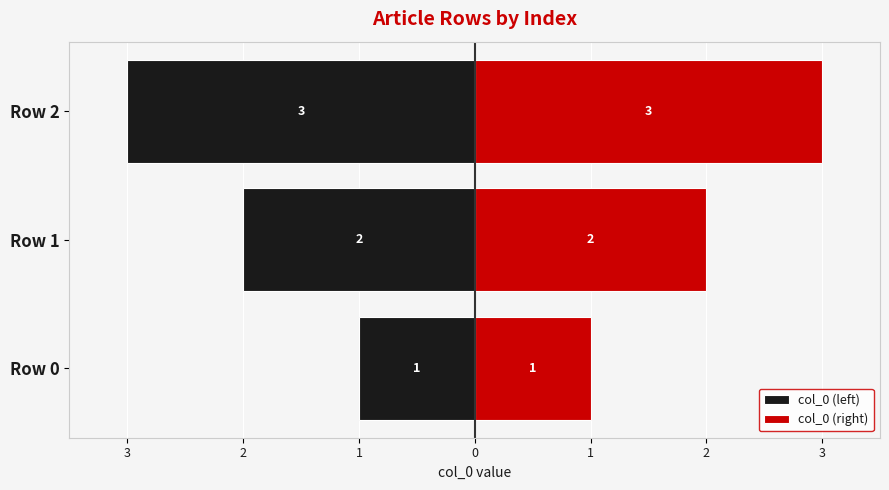

At how many categories does at least one series exceed 0?

3